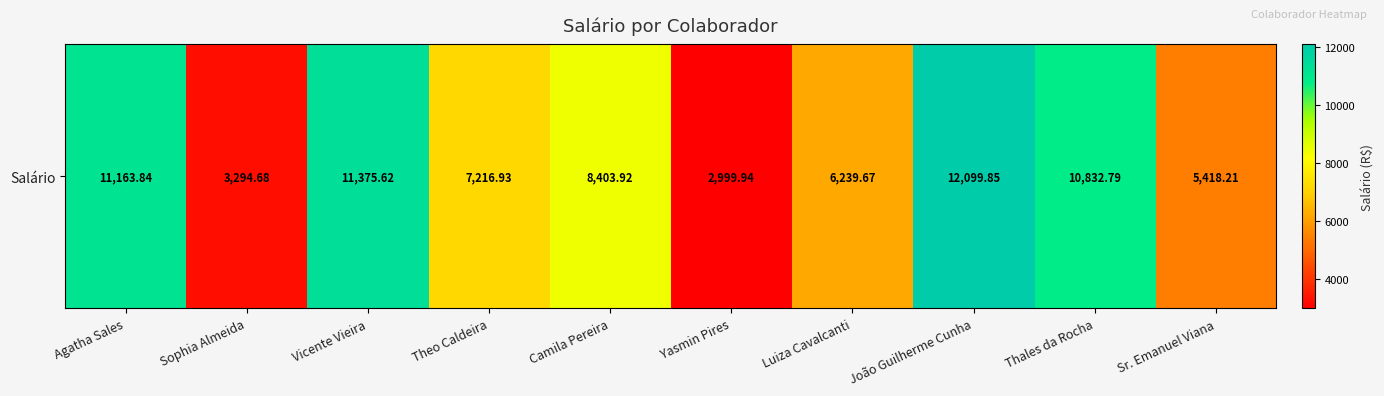

Which has a higher value, Camila Pereira or Yasmin Pires?

Camila Pereira